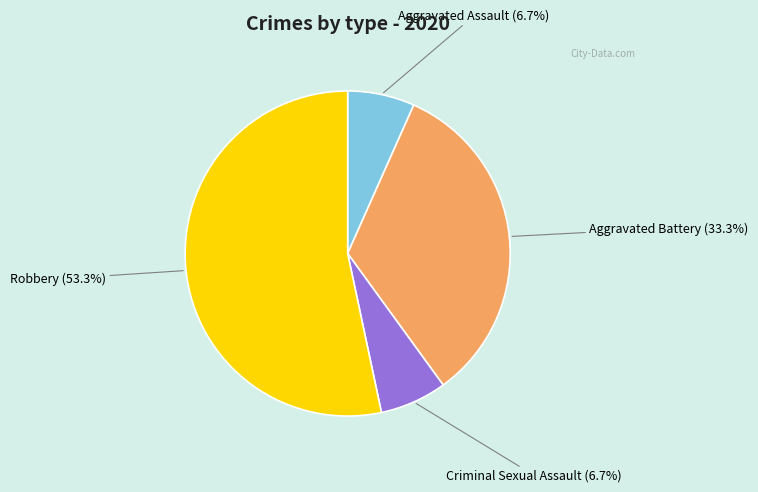

To the nearest percent, what is the difference between the largest and smallest slice percentages?

47%